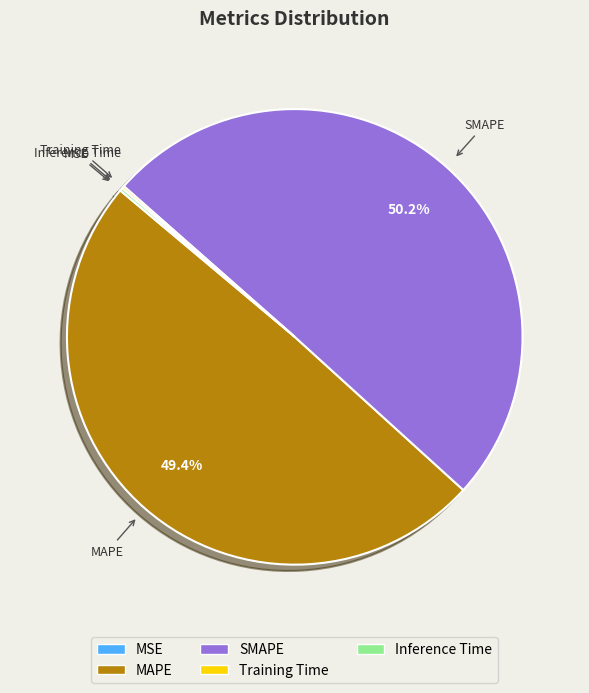

Is it true that SMAPE is 36% of the pie?

False